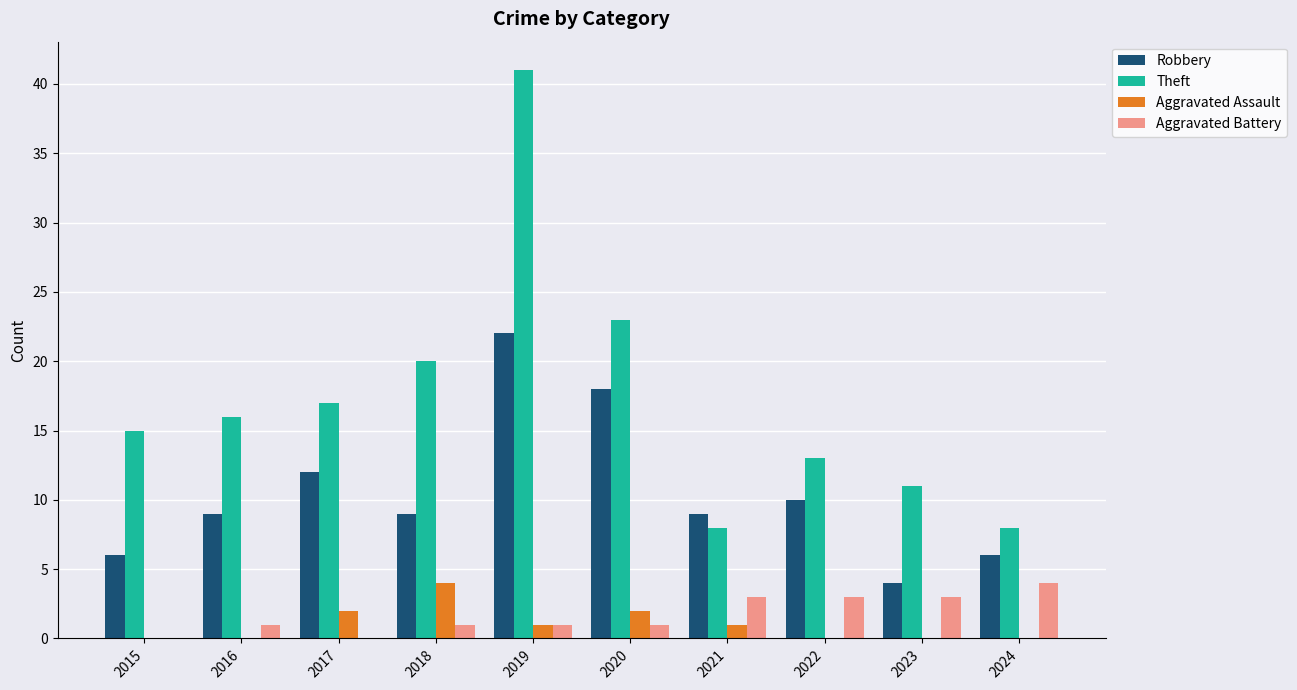

Which series changed the most between 2018 and 2022?

Theft